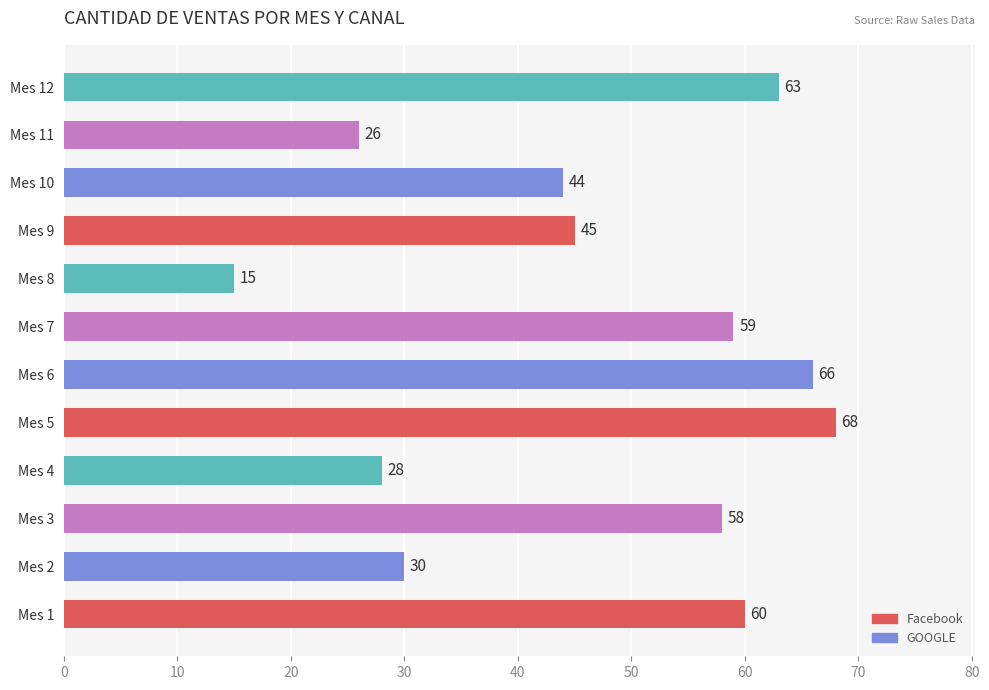

At which label is the value closest to 41?

Mes 10